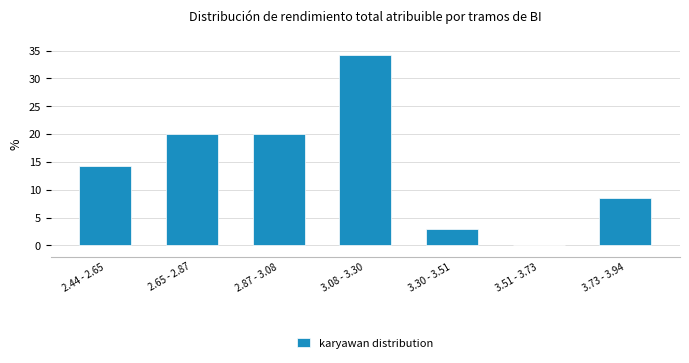

Reading right to left, transcribe all the data shown in this chart.

3.73 - 3.94=8.6	3.51 - 3.73=0.0	3.30 - 3.51=2.9	3.08 - 3.30=34.3	2.87 - 3.08=20.0	2.65 - 2.87=20.0	2.44 - 2.65=14.3